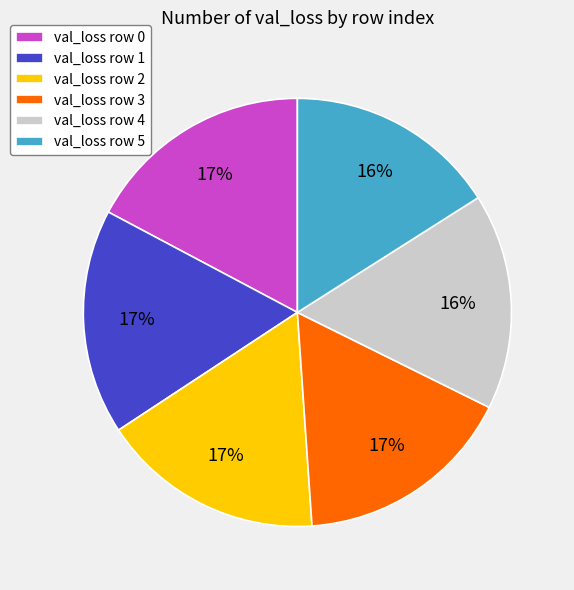

Between val_loss row 5 and val_loss row 0, which is larger?

val_loss row 0